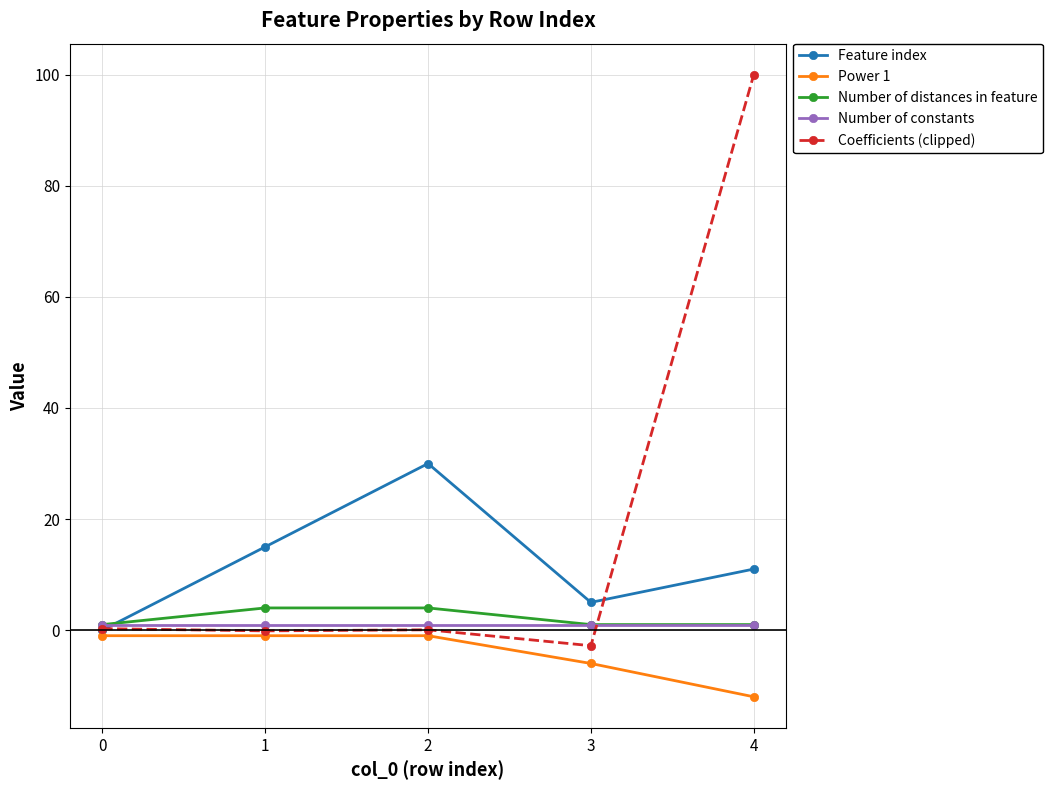

True or false: Coefficients (clipped) has more than 2 points higher than both neighbors.

False